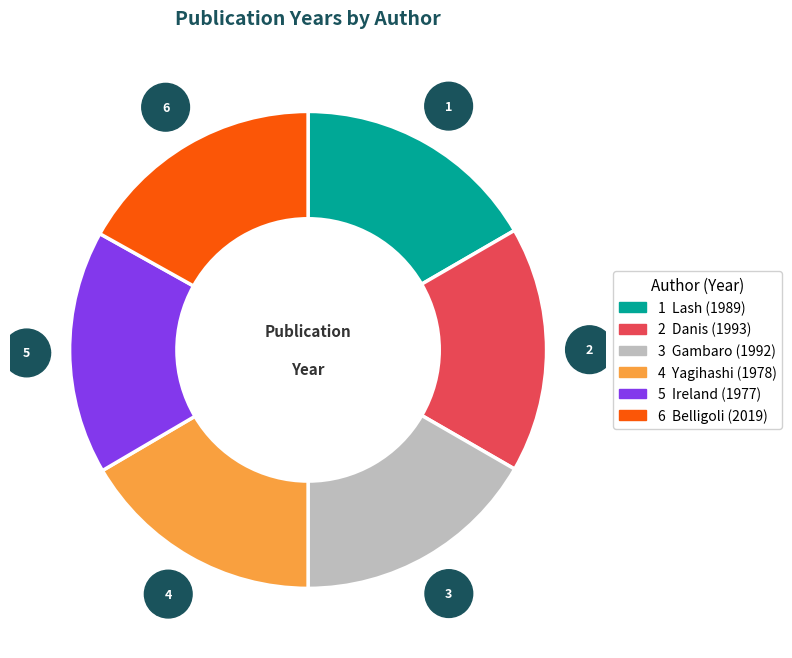

How many segments does this pie chart have?

6